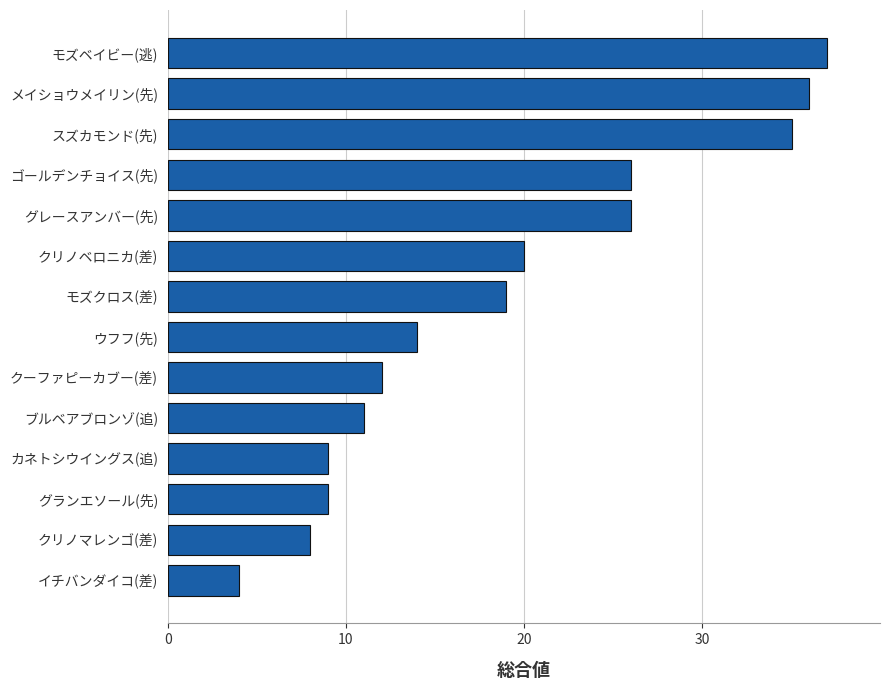

What is the sum of all values?

266